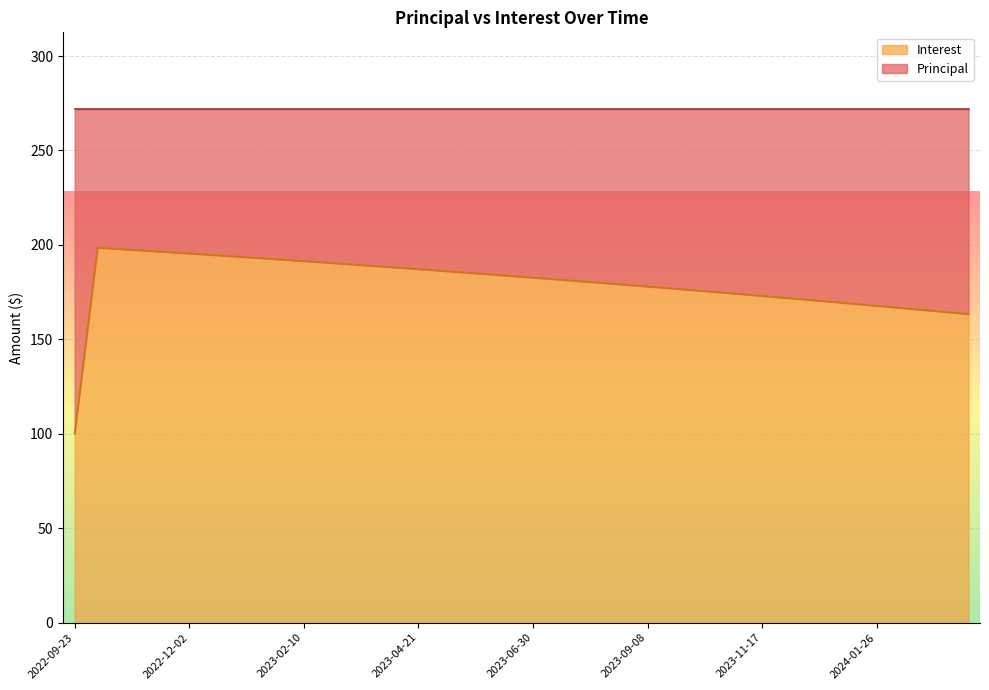

List the labels in order of value, largest first.

2022-10-07, 2022-10-21, 2022-11-04, 2022-11-18, 2022-12-02, 2022-12-16, 2022-12-30, 2023-01-13, 2023-01-27, 2023-02-10, 2023-02-24, 2023-03-10, 2023-03-24, 2023-04-07, 2023-04-21, 2023-05-05, 2023-05-19, 2023-06-02, 2023-06-16, 2023-06-30, 2023-07-14, 2023-07-28, 2023-08-11, 2023-08-25, 2023-09-08, 2023-09-22, 2023-10-06, 2023-10-20, 2023-11-03, 2023-11-17, 2023-12-01, 2023-12-15, 2023-12-29, 2024-01-12, 2024-01-26, 2024-02-09, 2024-02-23, 2024-03-08, 2024-03-22, 2022-09-23